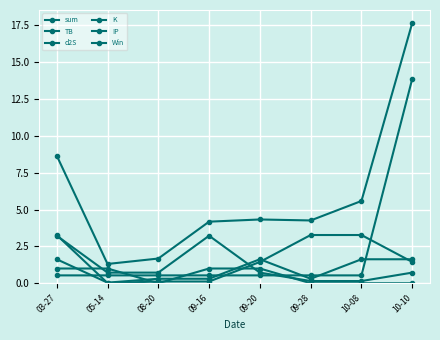

At which label does TB first exceed 1?

03-27